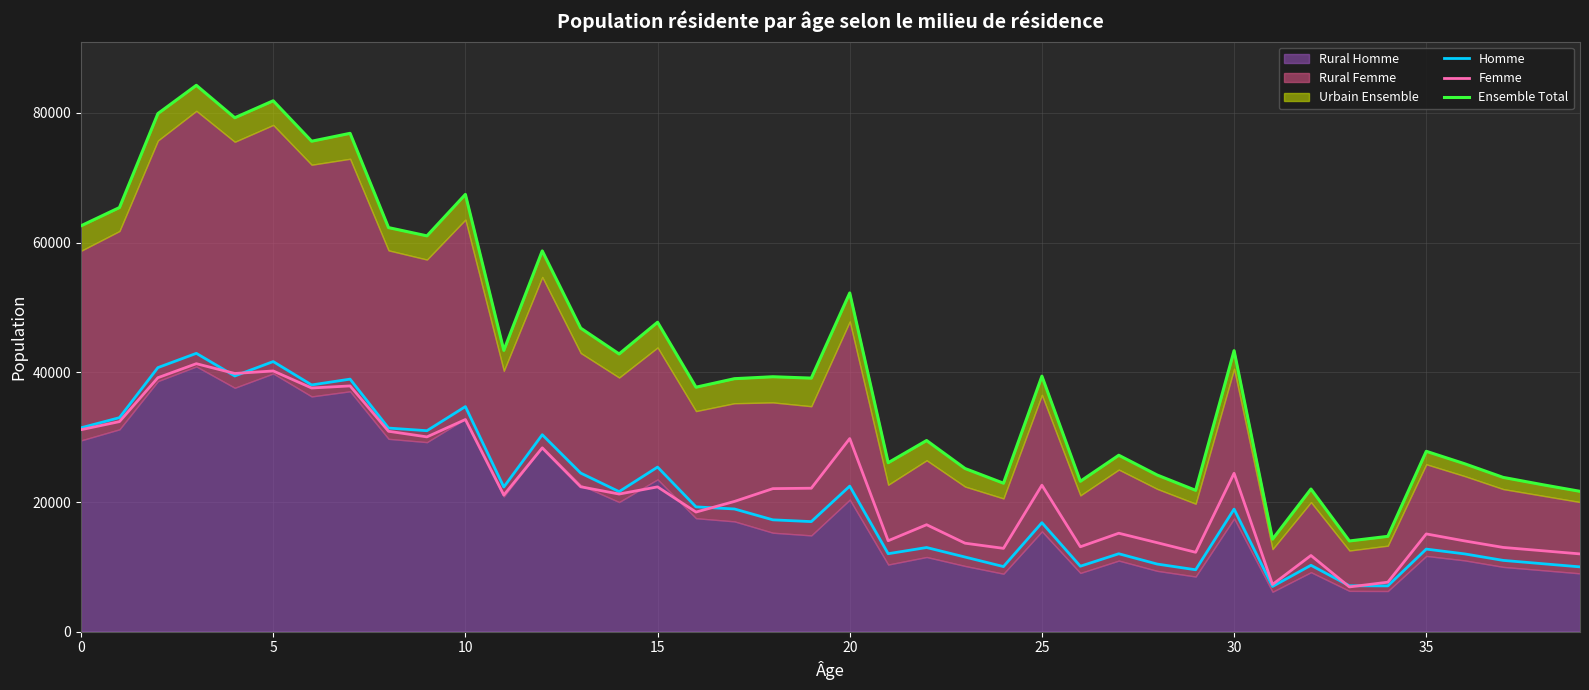

How many data points in Homme are above 18907?

19